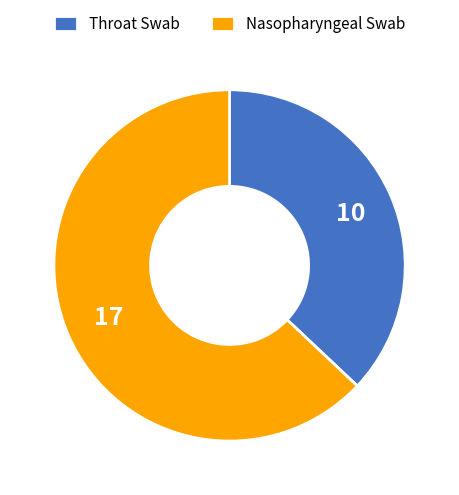

Which slice is the largest?

Nasopharyngeal Swab